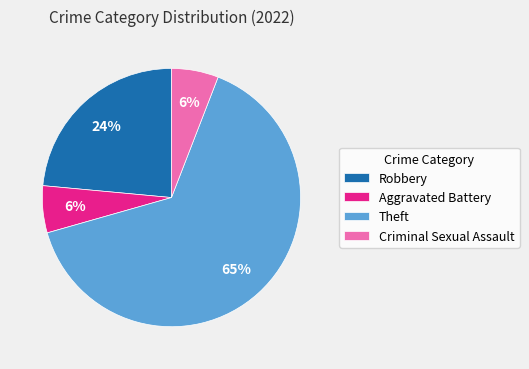

To the nearest percent, what percentage of the pie is Criminal Sexual Assault?

6%